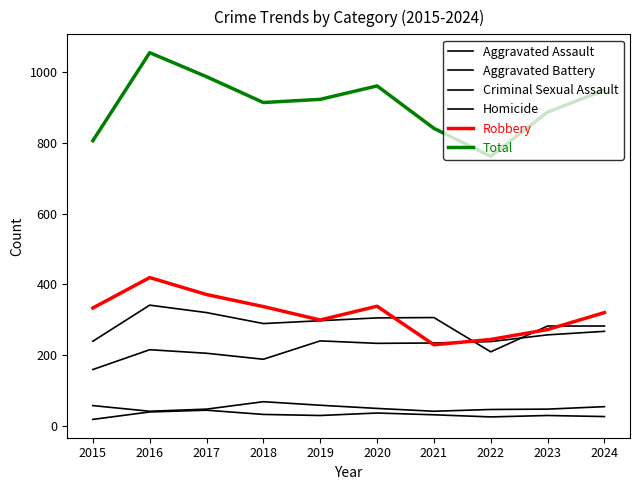

How many interior local valleys does the Homicide series have?

2